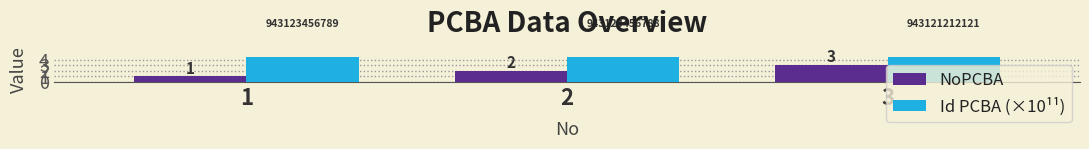

Reading left to right, list all the values displayed in this chart.

NoPCBA: 1.0	2.0	3.0
Id PCBA (×10¹¹): 9.4	9.4	9.4